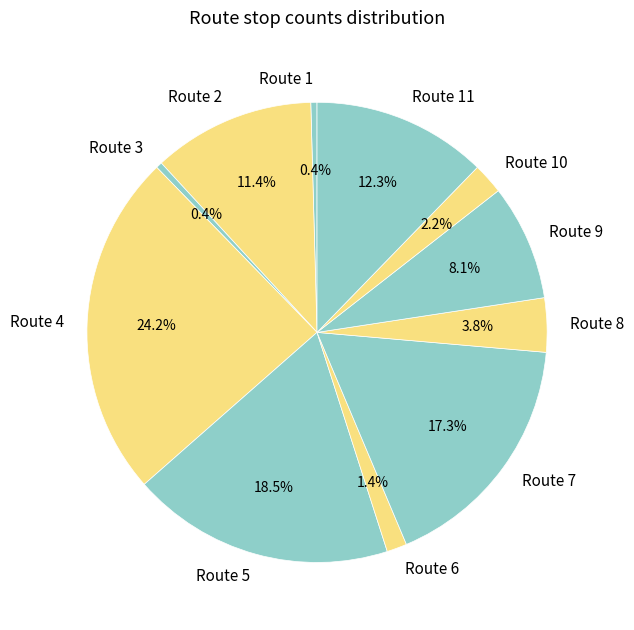

What percentage do Route 10 and Route 6 together represent?

3.6%